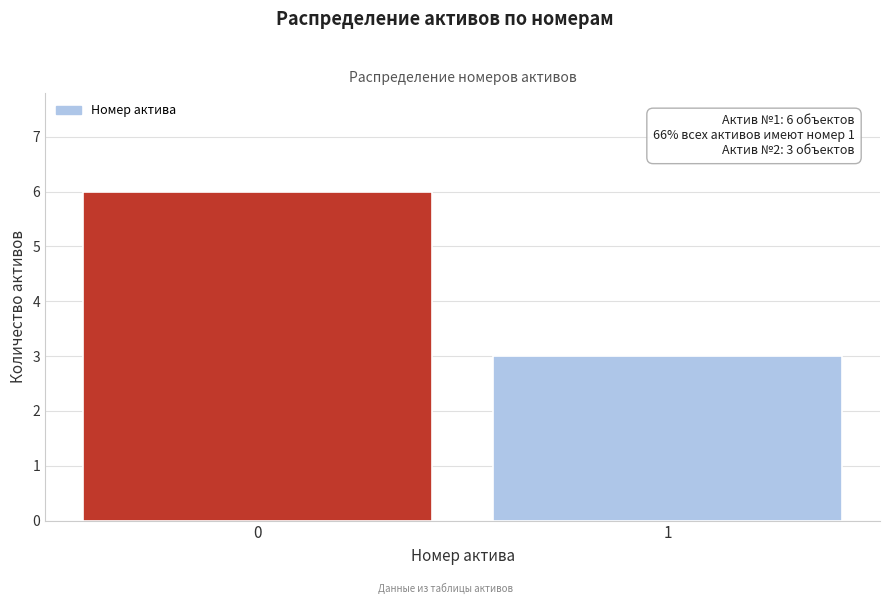

Reading left to right, transcribe all the data shown in this chart.

0=6	1=3